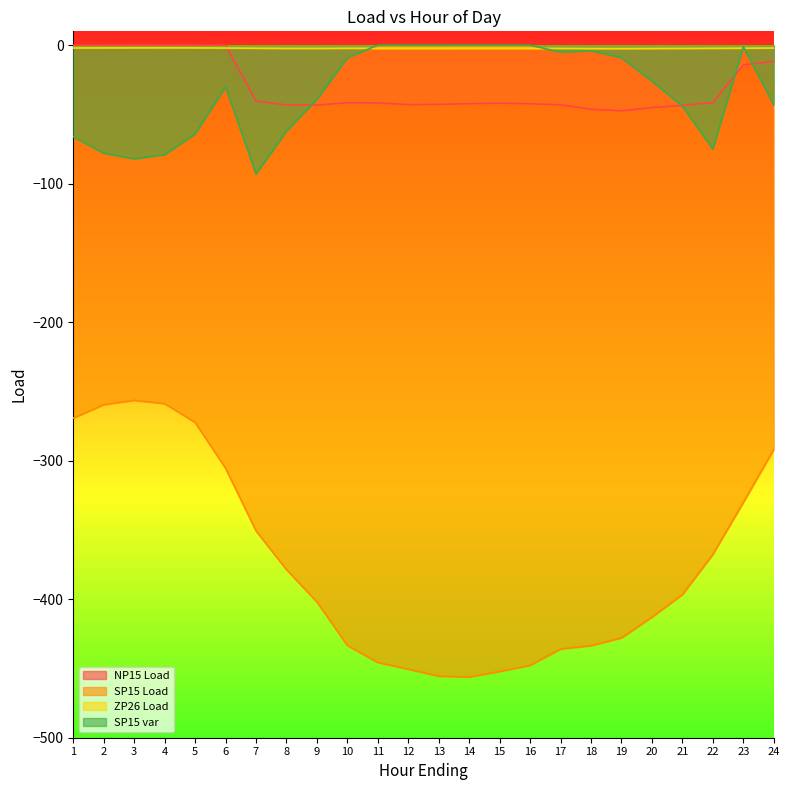

Which series has the largest range (max minus min)?

SP15 Load